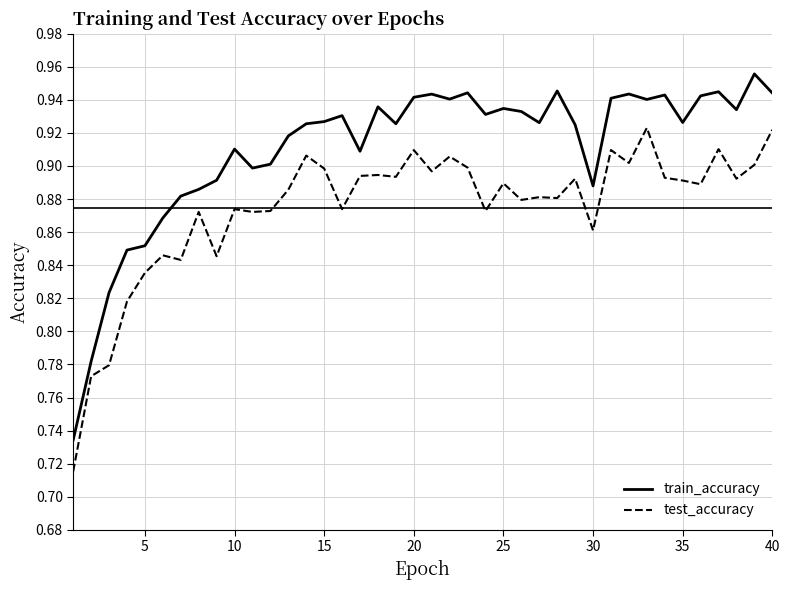

Rank the series by their maximum value, from lowest to highest.

test_accuracy, train_accuracy